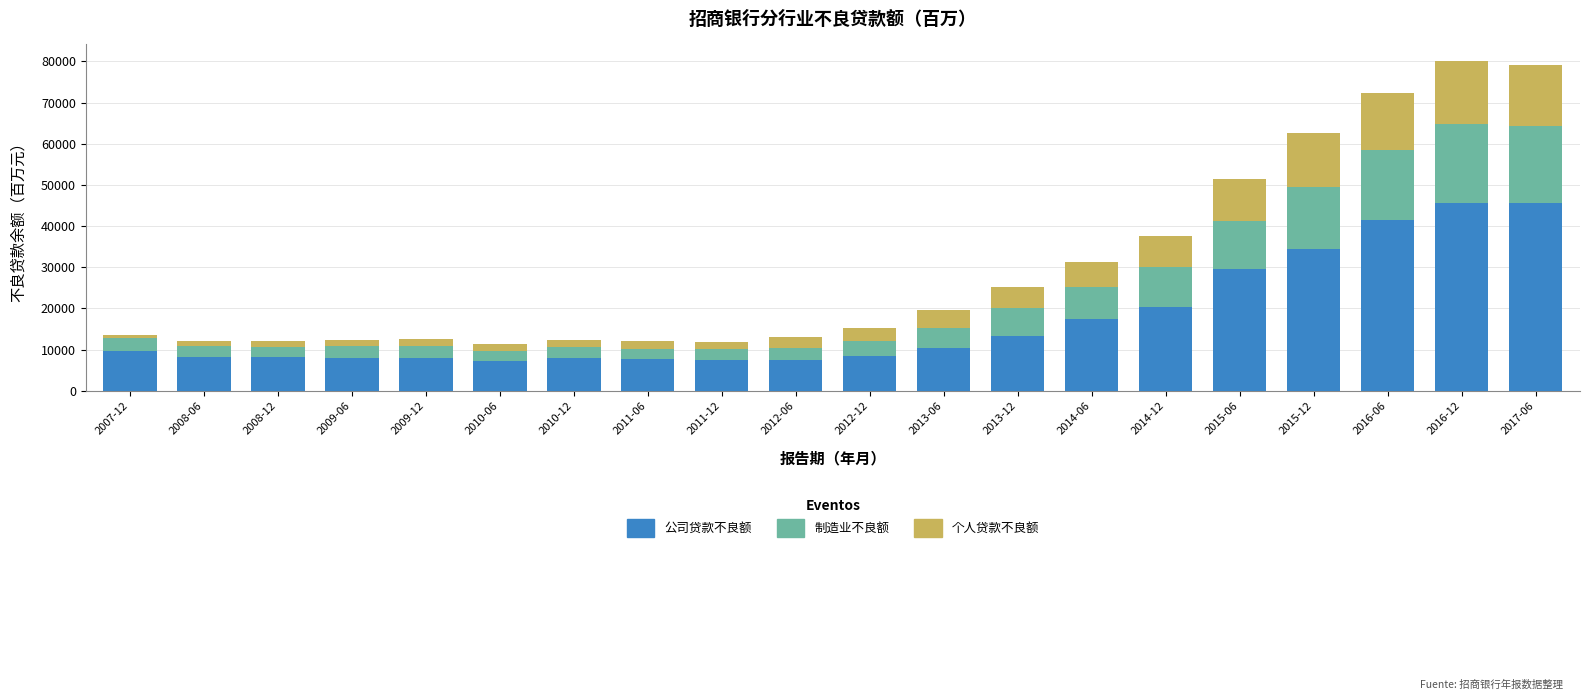

At which label is 公司贷款不良额 closest to 26467?

2015-06